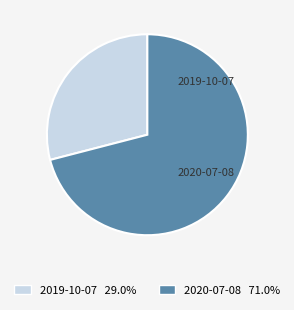

Count the number of slices in the pie.

2